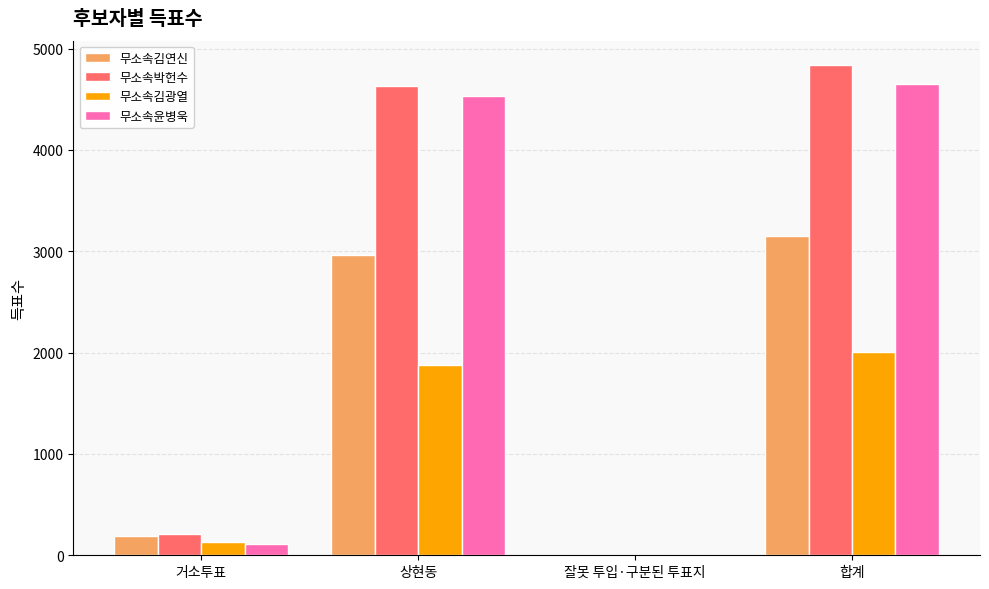

Which series has the widest spread of values?

무소속박헌수